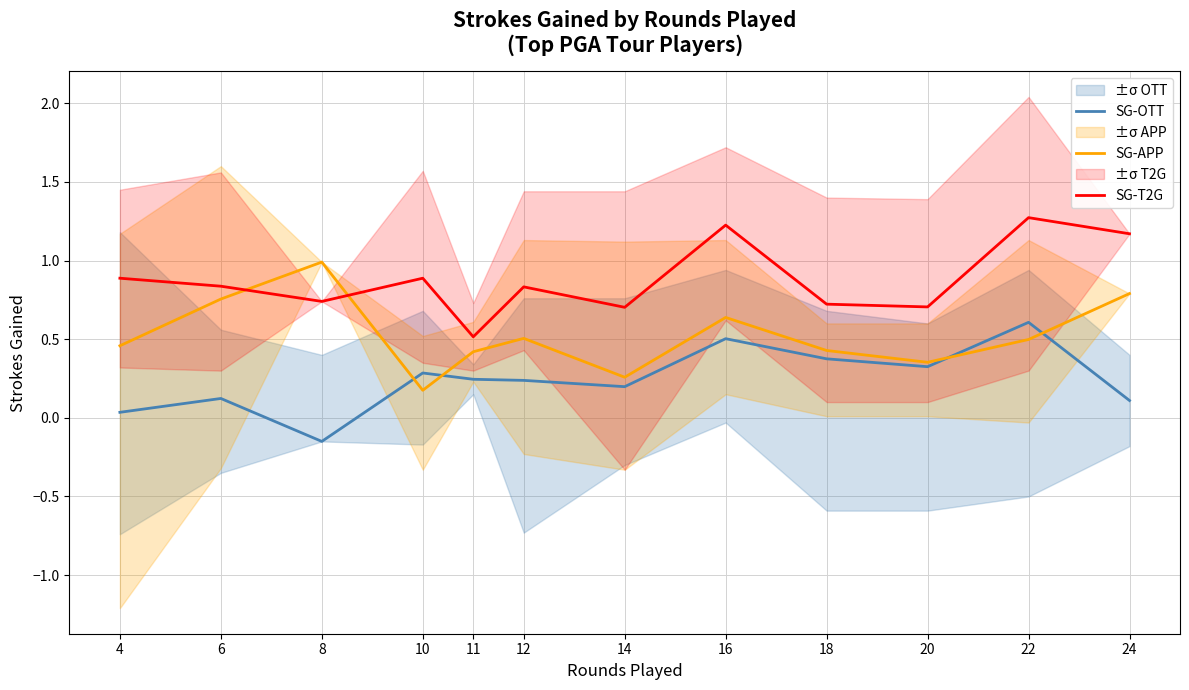

At how many categories does at least one series exceed 0?

12